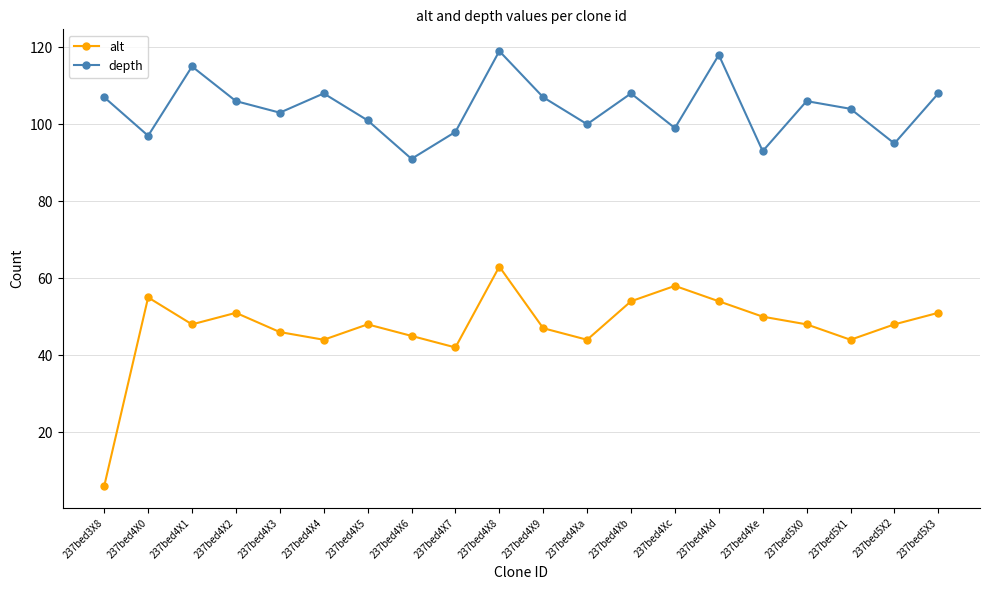

At how many categories does at least one series exceed 71?

20